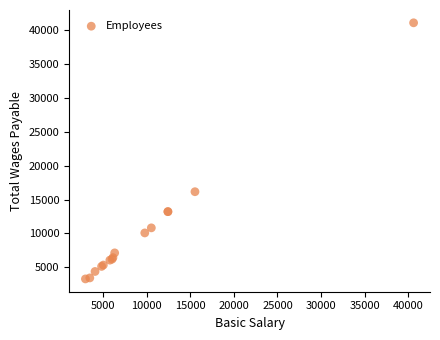

What Y value in the scatter plot is closest to 22195?

16155